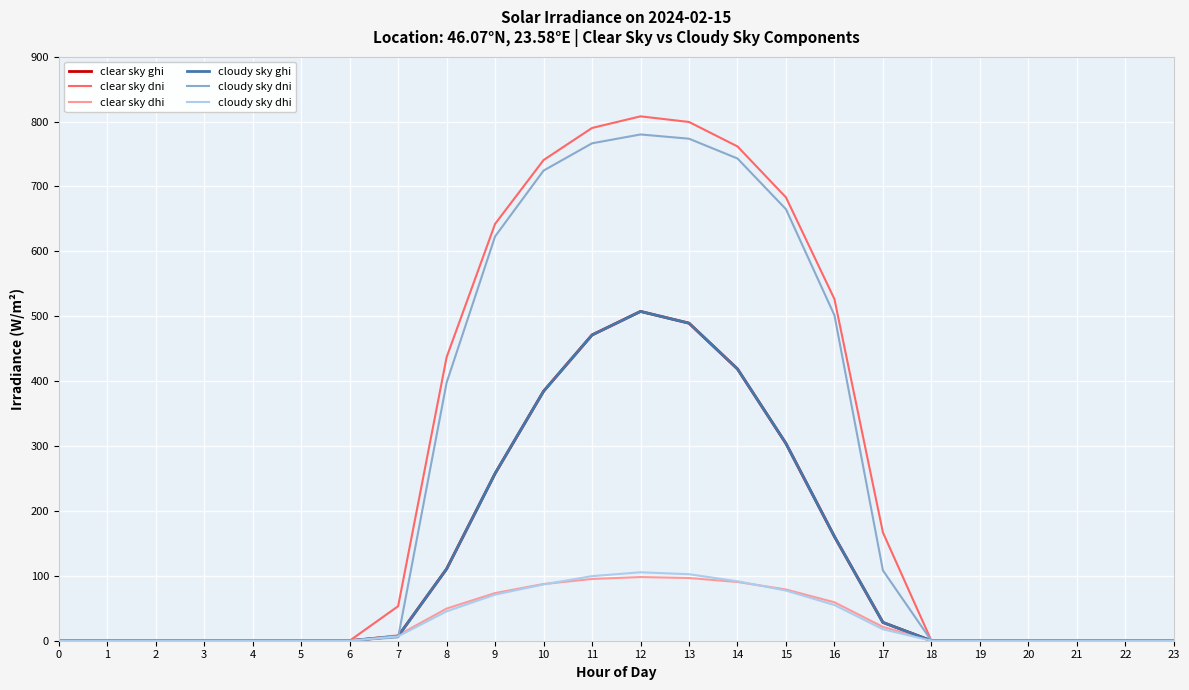

Which series changed the most between 2 and 10?

clear sky dni